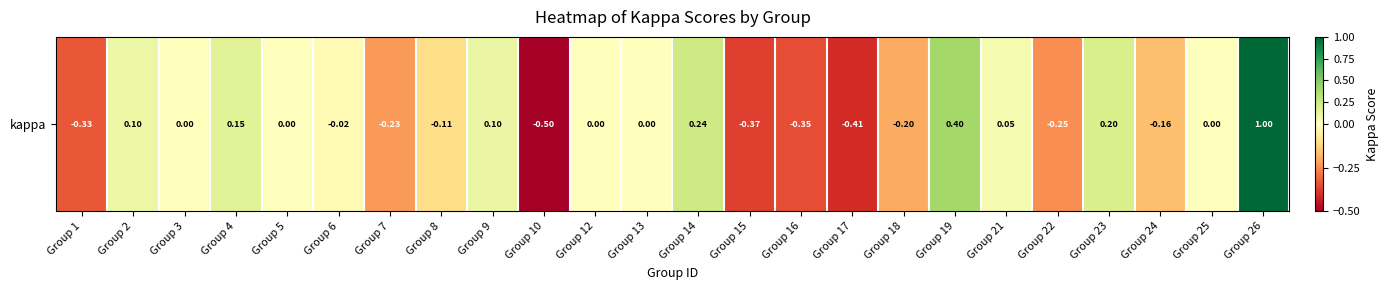

Is it true that the value at Group 10 is -0.5?

True